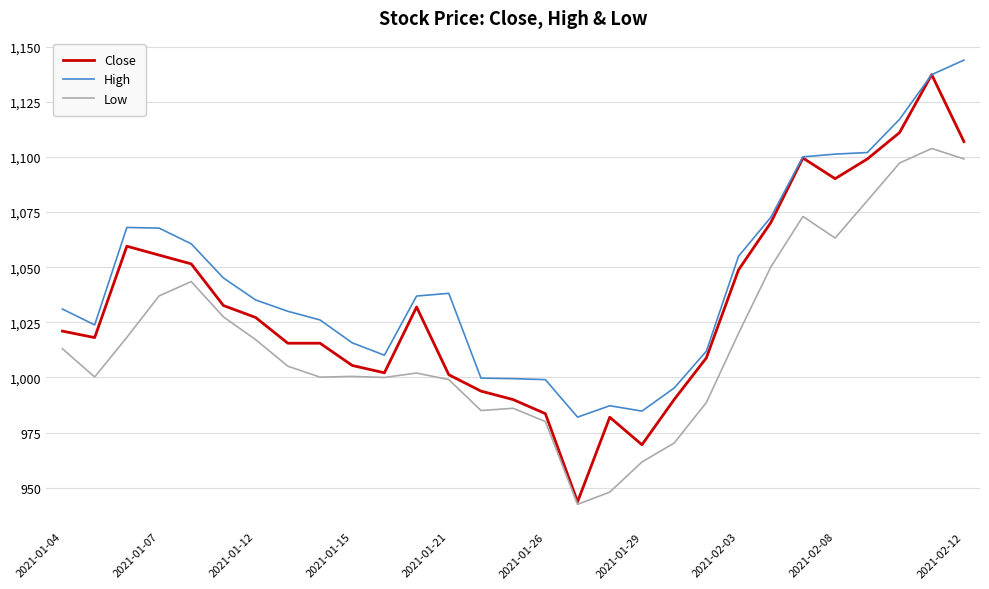

Which series has the widest spread of values?

Close